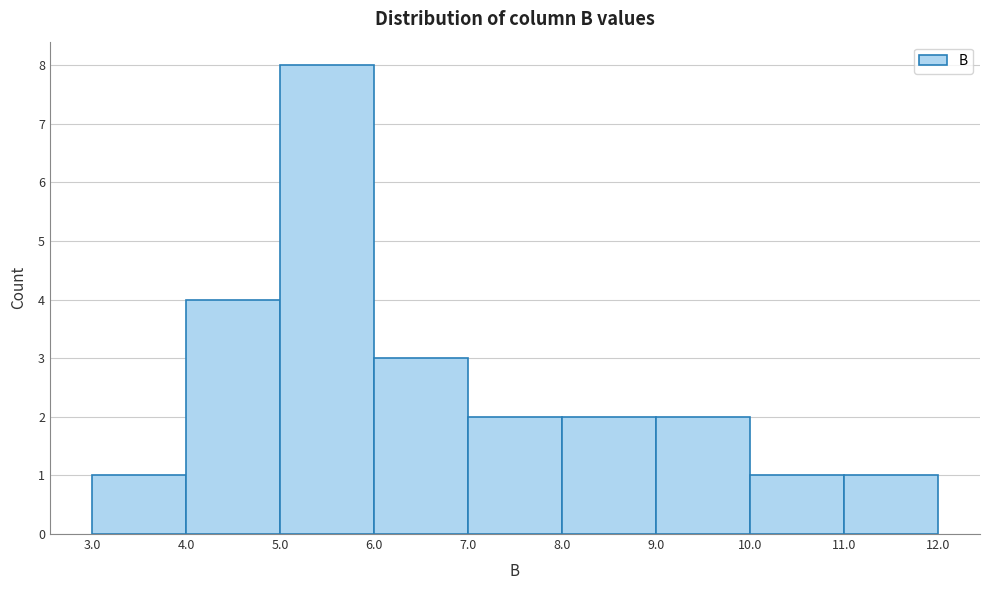

Reading left to right, transcribe this chart: for each bar, give the range it covers on the x-axis and its height. The values are not printed on the chart, so give them approximately, as read against the axis.

3.0 to 4.0: 1
4.0 to 5.0: 4
5.0 to 6.0: 8
6.0 to 7.0: 3
7.0 to 8.0: 2
8.0 to 9.0: 2
9.0 to 10.0: 2
10.0 to 11.0: 1
11.0 to 12.0: 1